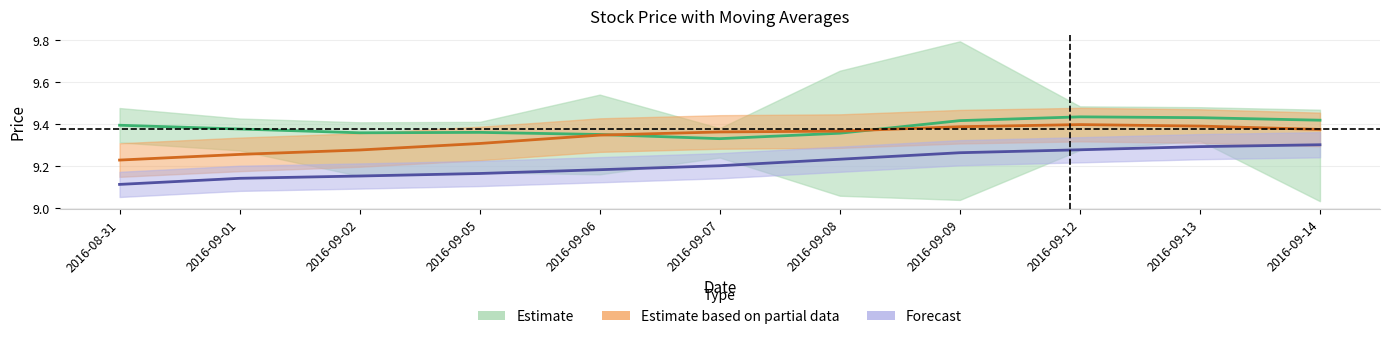

Is it true that ma10 equals 9.3 at 2016-09-06?

True